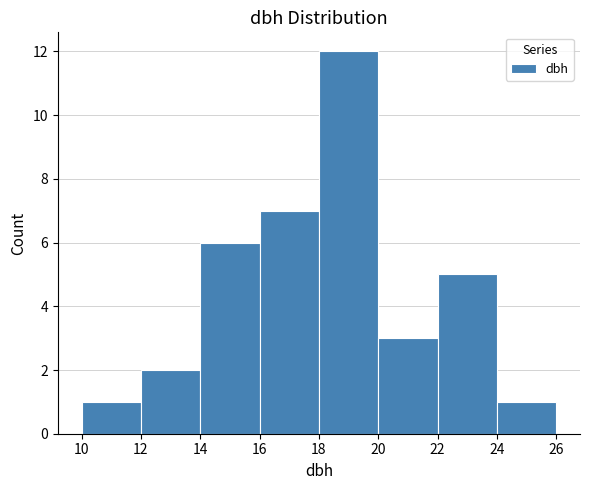

Over which range of the x-axis is the bar tallest?

18 to 20